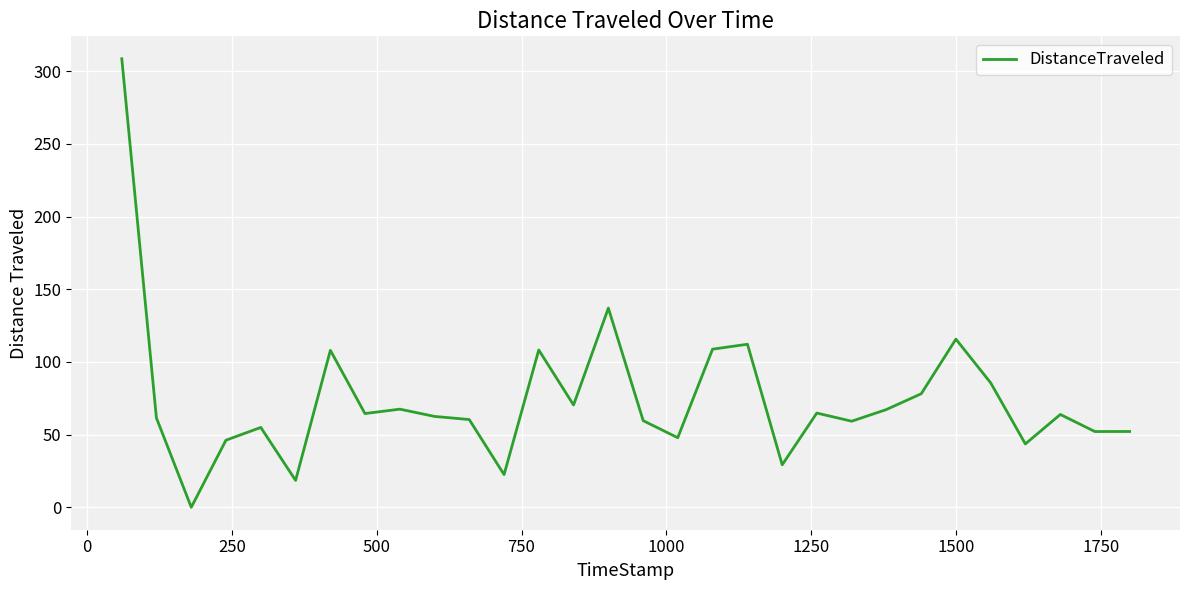

What is the difference between the maximum and minimum values?

308.5